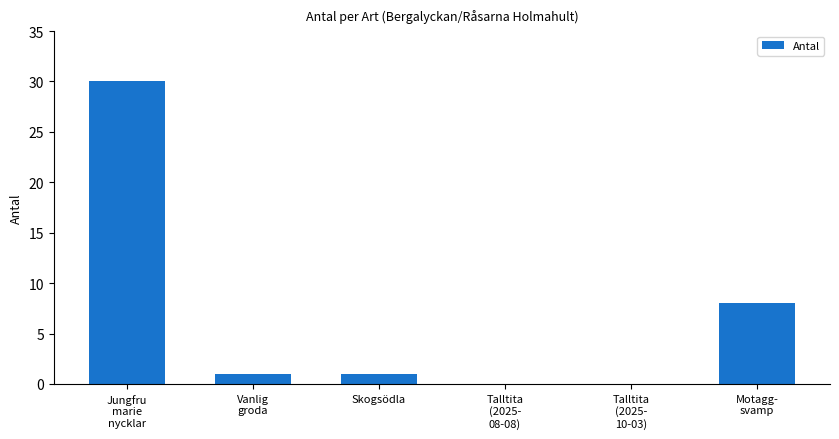

The chart shows a value of 8 at Motagg-
svamp. True or false?

True